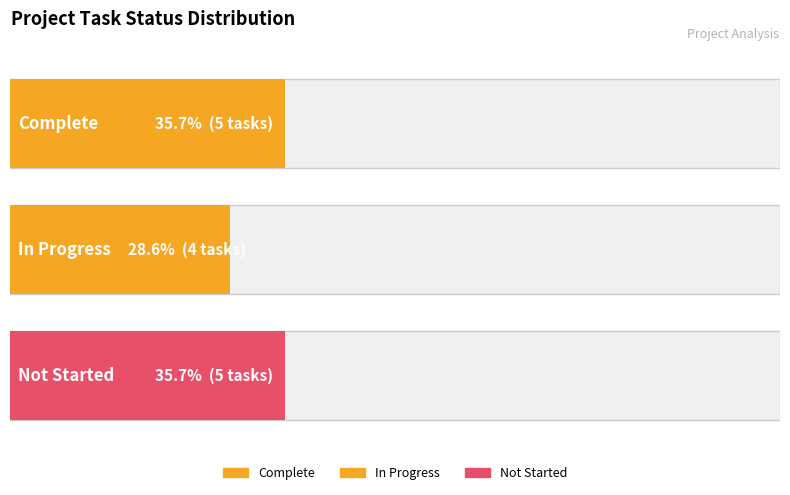

Are the bars grouped side by side (vs. stacked)?

Yes